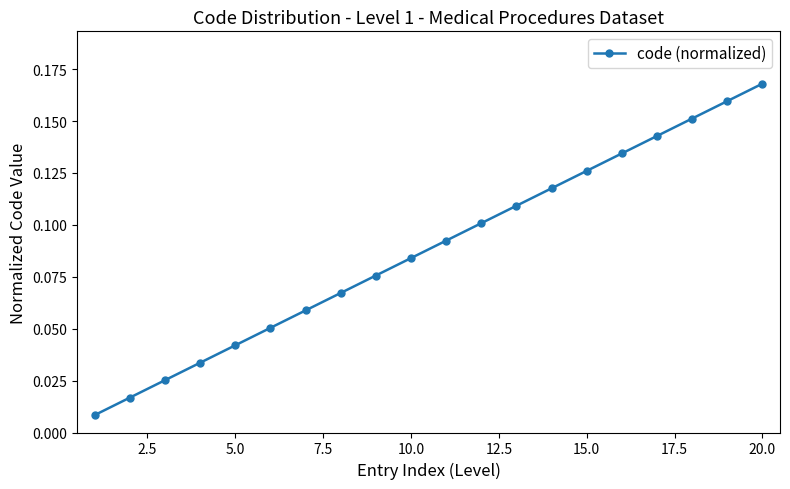

True or false: the data has more than 1 interior local peaks.

False